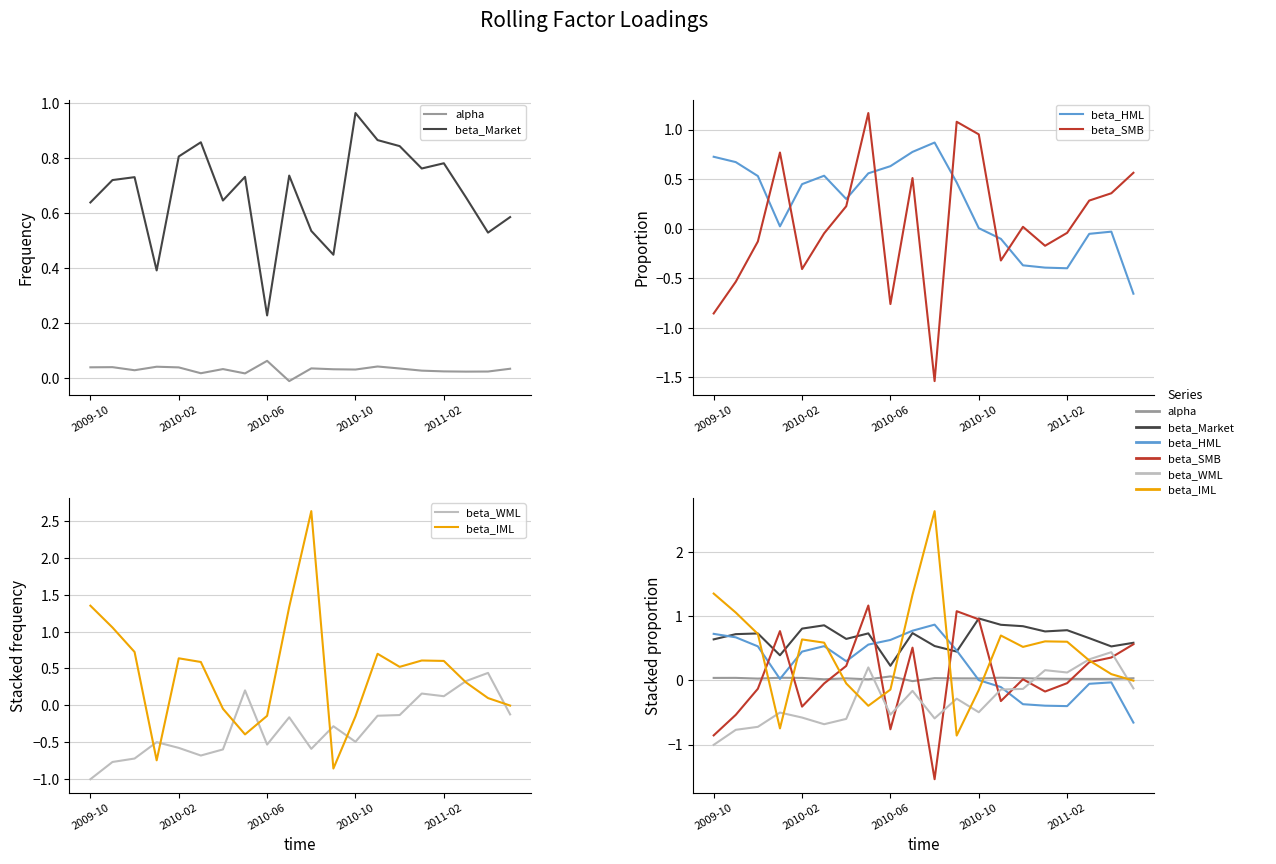

Reading right to left, list all the values displayed in this chart.

alpha: 0.0	0.0	0.0	0.0	0.0	0.0	0.0	0.0	0.0	0.0	-0.0	0.1	0.0	0.0	0.0	0.0	0.0	0.0	0.0	0.0
beta_Market: 0.6	0.5	0.7	0.8	0.8	0.8	0.9	1.0	0.4	0.5	0.7	0.2	0.7	0.6	0.9	0.8	0.4	0.7	0.7	0.6
beta_HML: -0.7	-0.0	-0.1	-0.4	-0.4	-0.4	-0.1	0.0	0.5	0.9	0.8	0.6	0.6	0.3	0.5	0.4	0.0	0.5	0.7	0.7
beta_SMB: 0.6	0.4	0.3	-0.0	-0.2	0.0	-0.3	1.0	1.1	-1.5	0.5	-0.8	1.2	0.2	-0.0	-0.4	0.8	-0.1	-0.5	-0.9
beta_WML: -0.1	0.4	0.3	0.1	0.2	-0.1	-0.1	-0.5	-0.3	-0.6	-0.2	-0.5	0.2	-0.6	-0.7	-0.6	-0.5	-0.7	-0.8	-1.0
beta_IML: -0.0	0.1	0.3	0.6	0.6	0.5	0.7	-0.2	-0.9	2.6	1.3	-0.1	-0.4	-0.0	0.6	0.6	-0.7	0.7	1.1	1.4